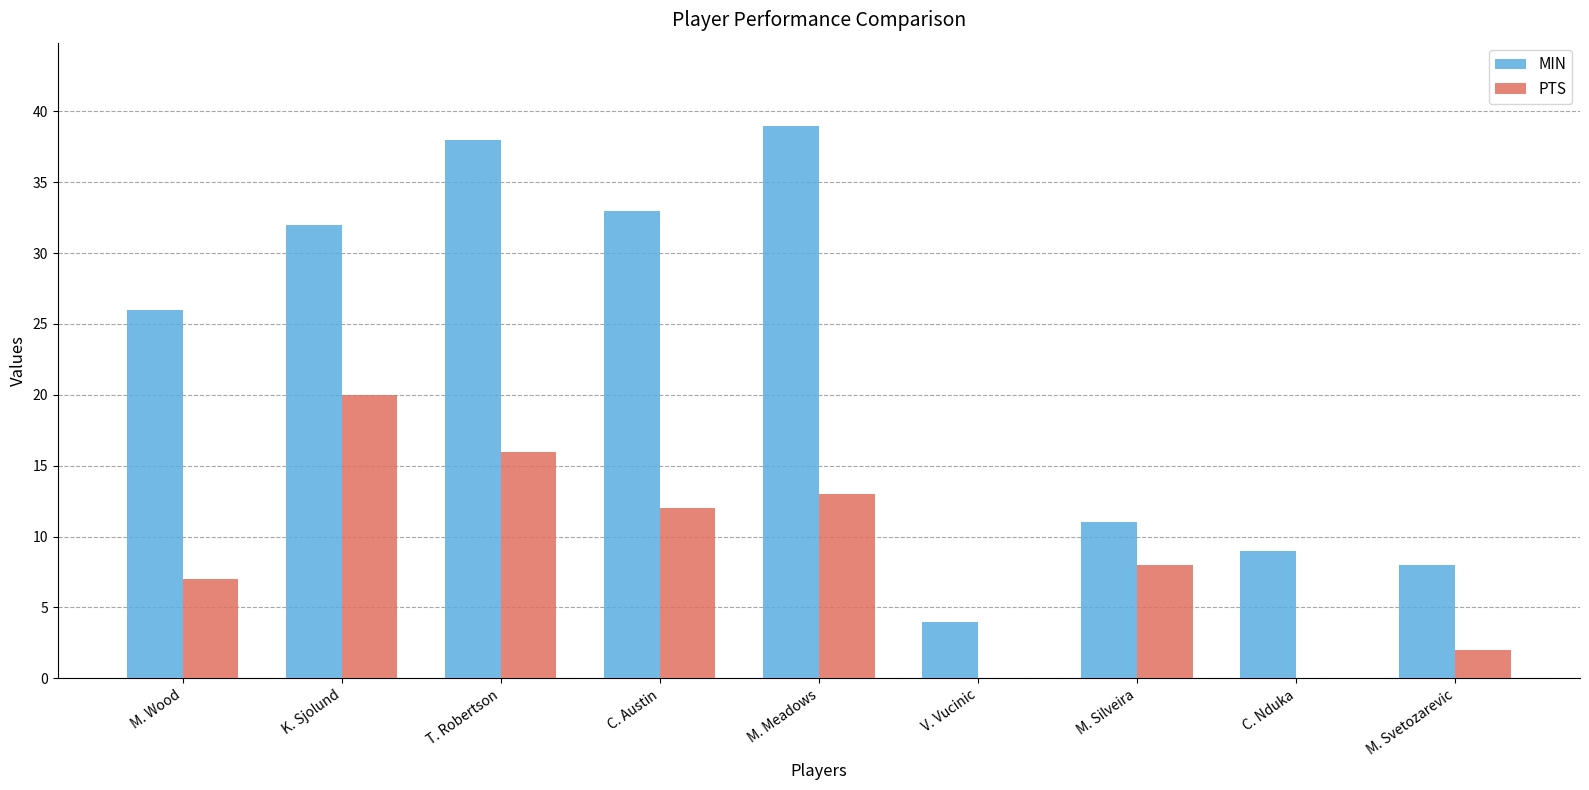

Between C. Austin and M. Meadows, which series saw the biggest shift?

MIN